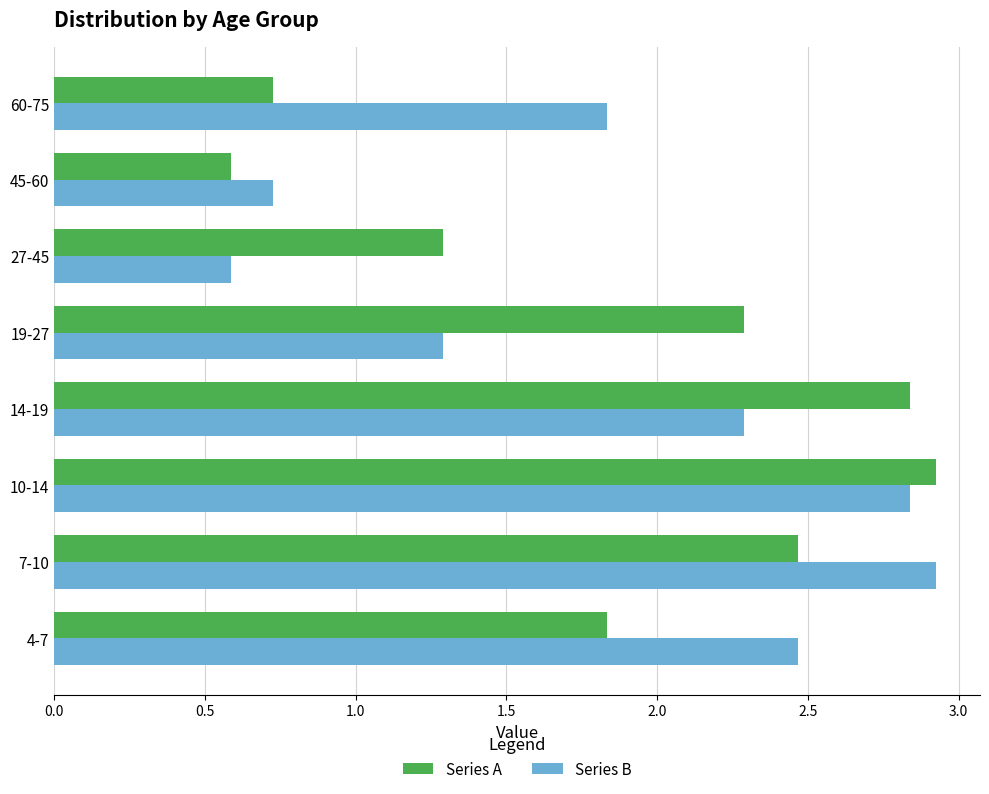

What is the difference between the second highest and second lowest values in the Series B series?

2.1